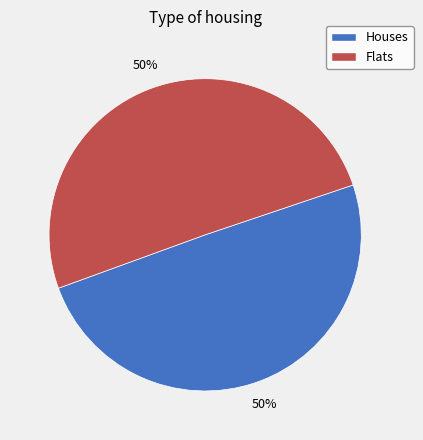

Is it true that Houses is 50% of the pie?

True